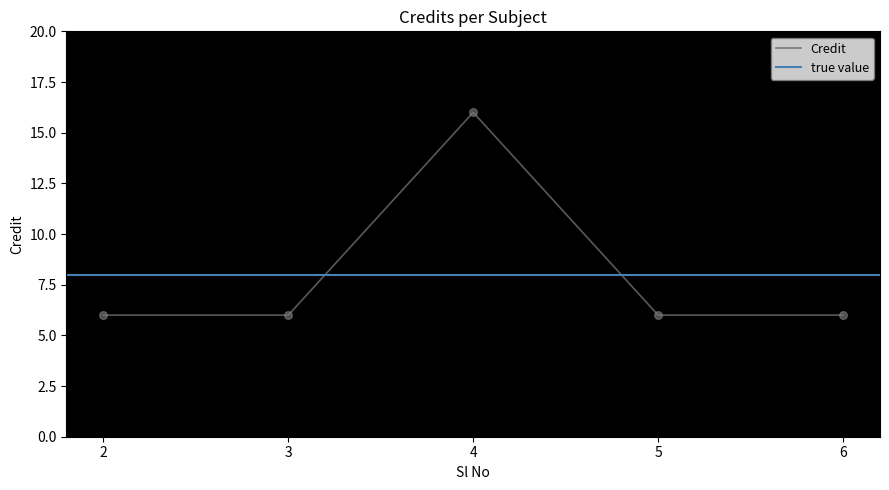

Between 2 and 4, which is larger?

4